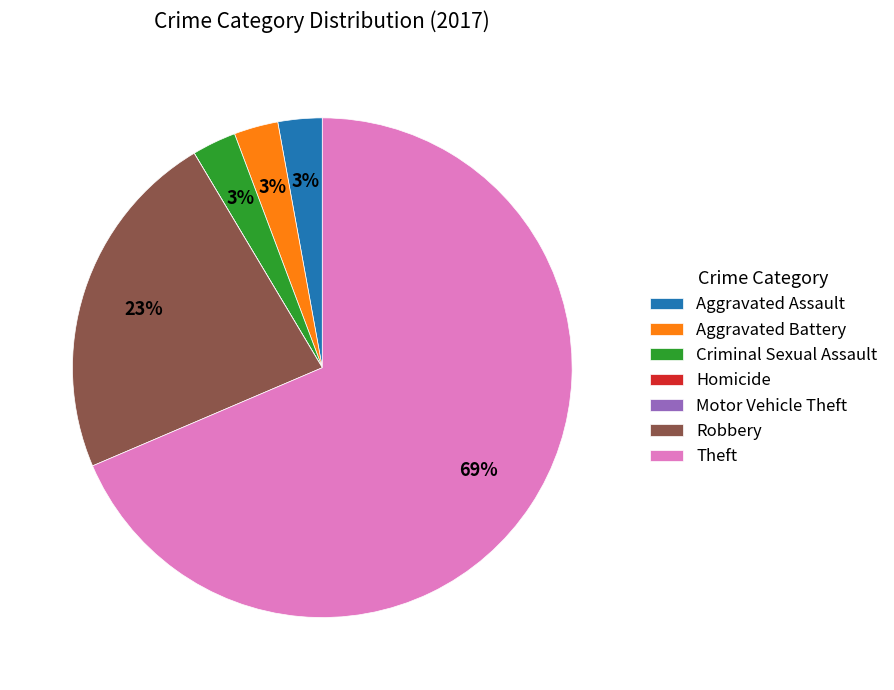

Which category has the biggest portion of the pie?

Theft